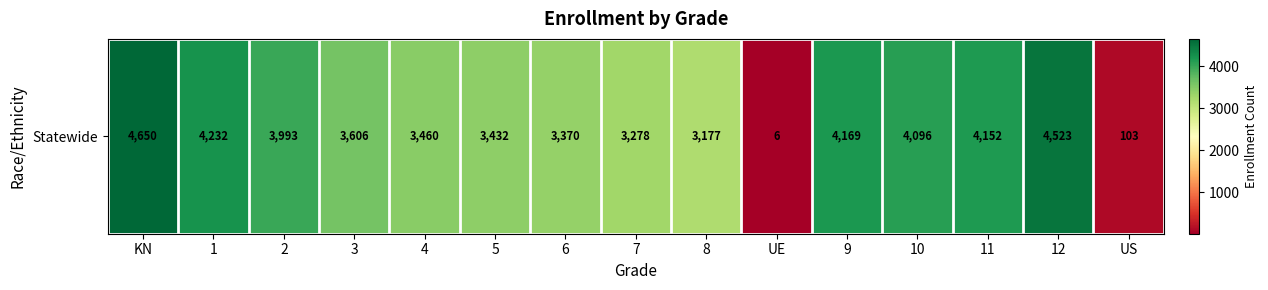

Which has a higher value, 8 or 1?

1